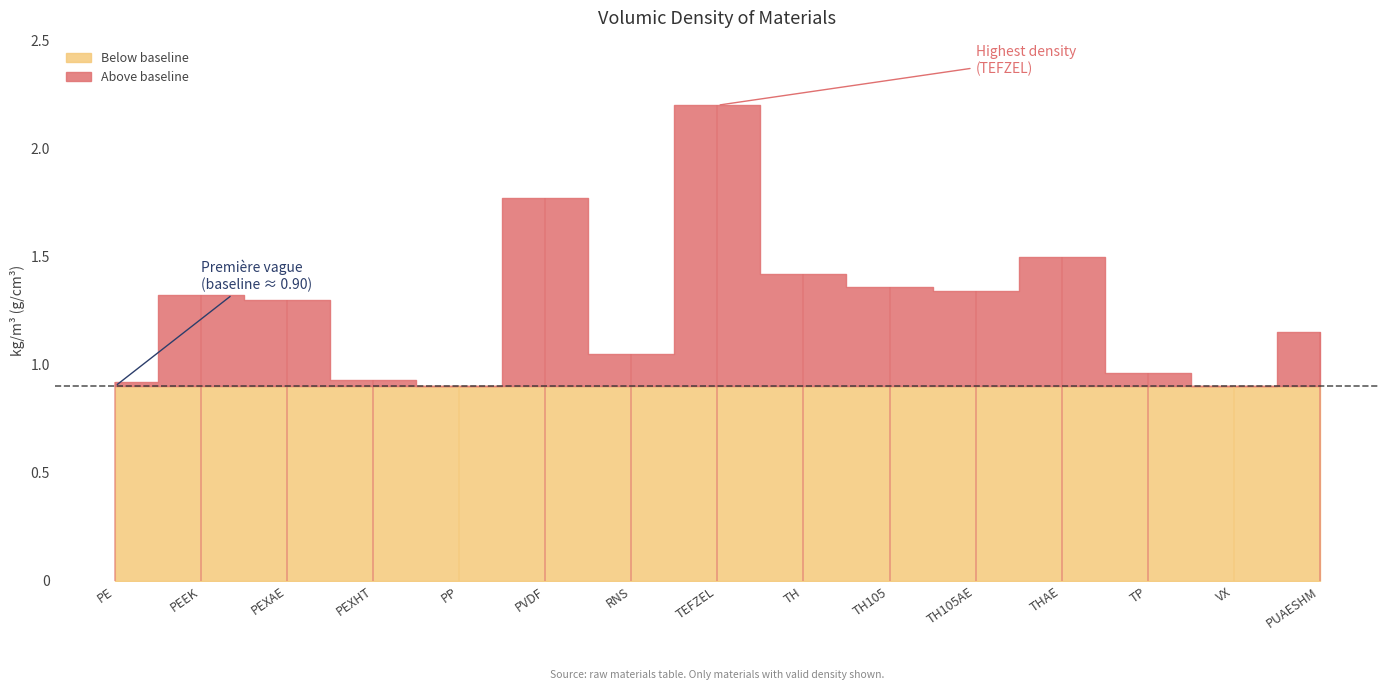

Reading left to right, what are all the values shown in this chart?

volumic_density: PE=0.9	PEEK=1.3	PEXAE=1.3	PEXHT=0.9	PP=0.9	PVDF=1.8	RNS=1.1	TEFZEL=2.2	TH=1.4	TH105=1.4	TH105AE=1.3	THAE=1.5	TP=1.0	VX=0.9	PUAESHM=1.1
baseline: PE=0.9	PEEK=0.9	PEXAE=0.9	PEXHT=0.9	PP=0.9	PVDF=0.9	RNS=0.9	TEFZEL=0.9	TH=0.9	TH105=0.9	TH105AE=0.9	THAE=0.9	TP=0.9	VX=0.9	PUAESHM=0.9